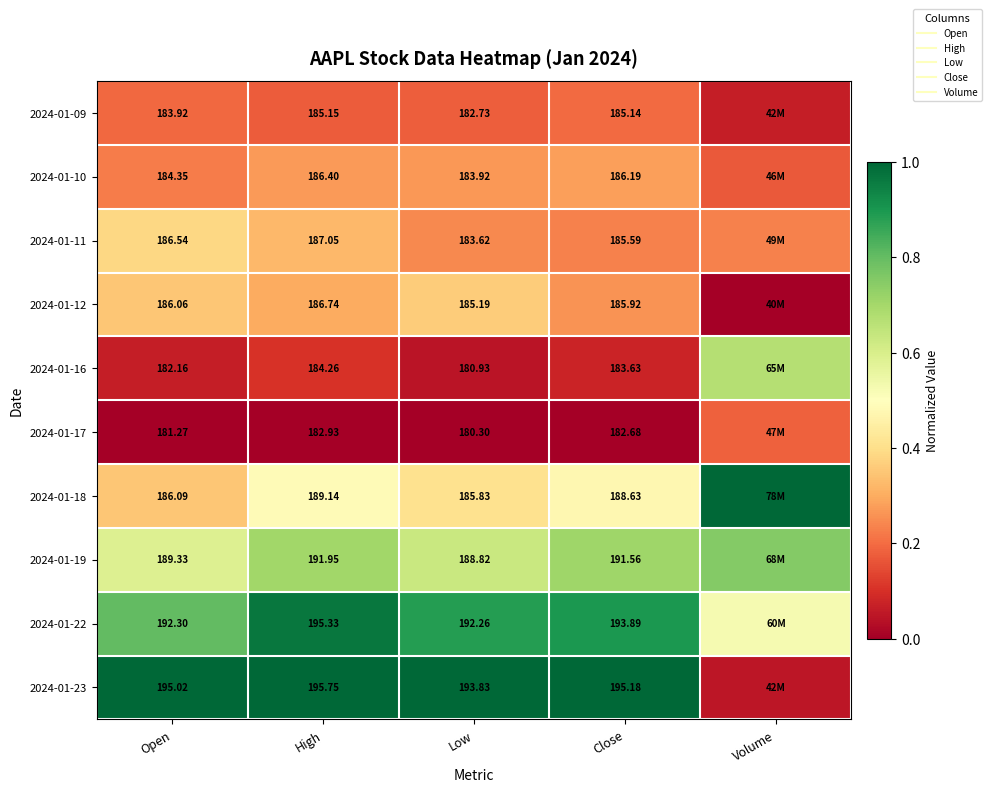

At Close, list the series in order from smallest to largest.

2024-01-17, 2024-01-16, 2024-01-09, 2024-01-11, 2024-01-12, 2024-01-10, 2024-01-18, 2024-01-19, 2024-01-22, 2024-01-23